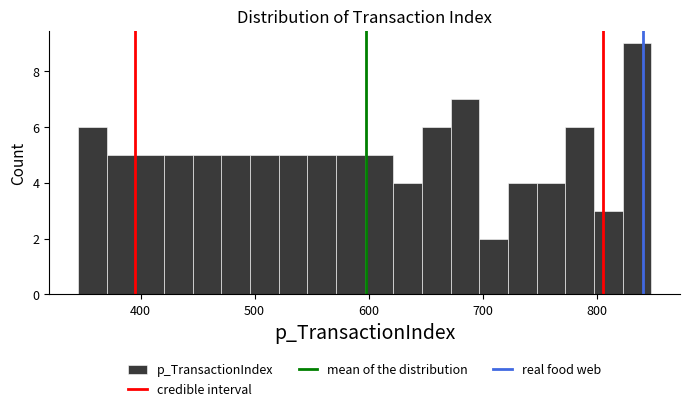

Around what value on the x-axis is the tallest bar? Give the approximate position of its centre, as read against the axis.

840